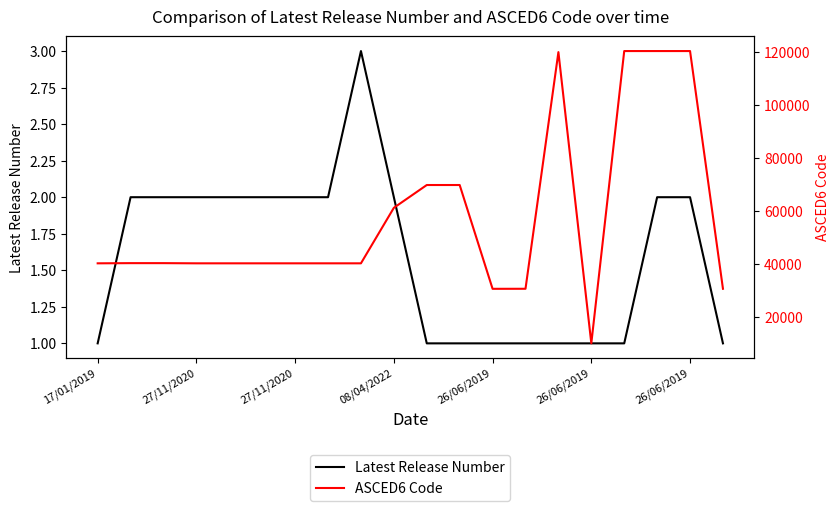

How many lines are shown in the chart?

2